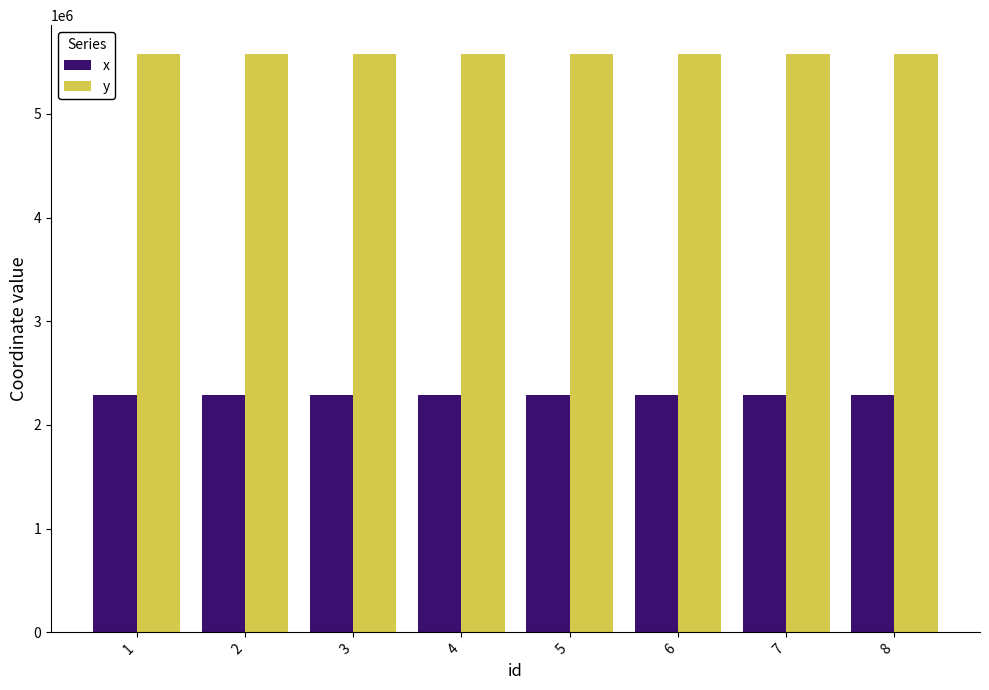

Is the value of x at 7 greater than the value of y at 5?

No